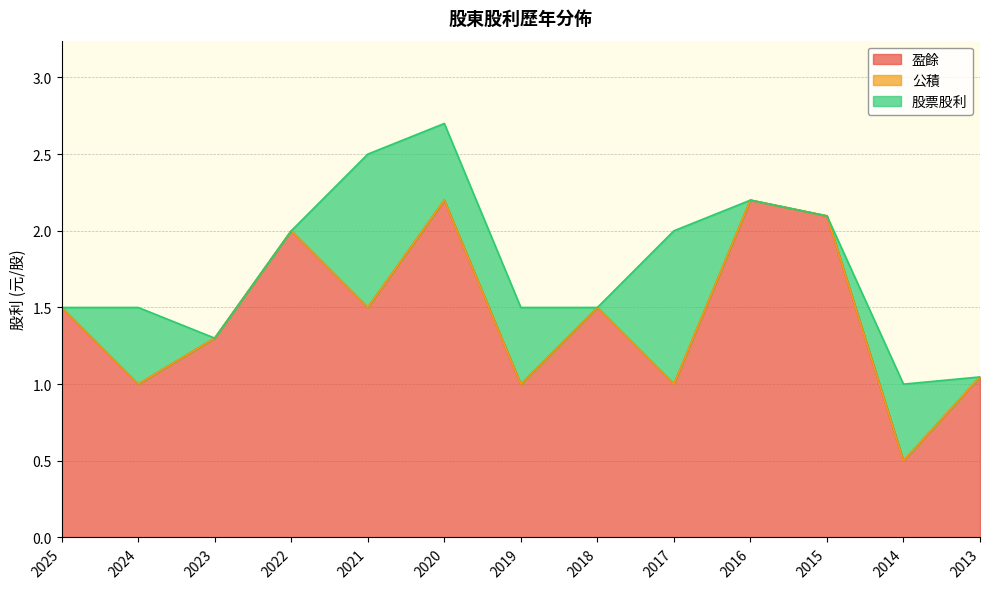

Reading left to right, extract all data points from this chart.

盈餘: 2025=1.5	2024=1.0	2023=1.3	2022=2.0	2021=1.5	2020=2.2	2019=1.0	2018=1.5	2017=1.0	2016=2.2	2015=2.1	2014=0.5	2013=1.0
公積: 2025=0.0	2024=0.0	2023=0.0	2022=0.0	2021=0.0	2020=0.0	2019=0.0	2018=0.0	2017=0.0	2016=0.0	2015=0.0	2014=0.0	2013=0.0
股票股利: 2025=0.0	2024=0.5	2023=0.0	2022=0.0	2021=1.0	2020=0.5	2019=0.5	2018=0.0	2017=1.0	2016=0.0	2015=0.0	2014=0.5	2013=0.0